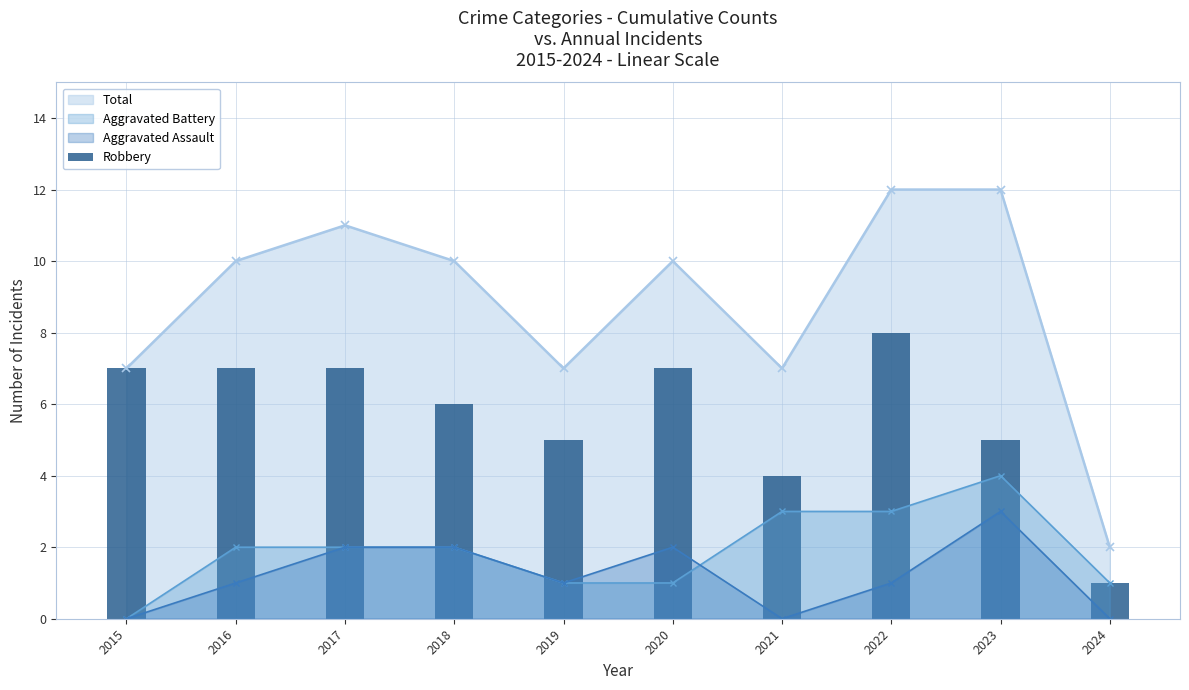

Which category has the lowest value in the Aggravated Battery series?

2015